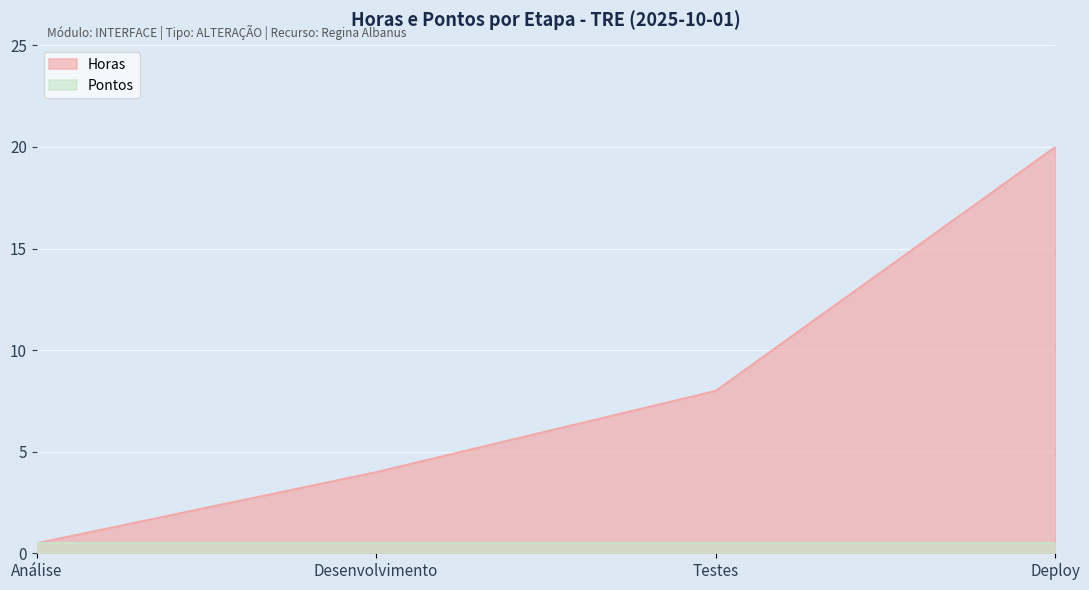

At which label does the data first exceed 8?

Deploy